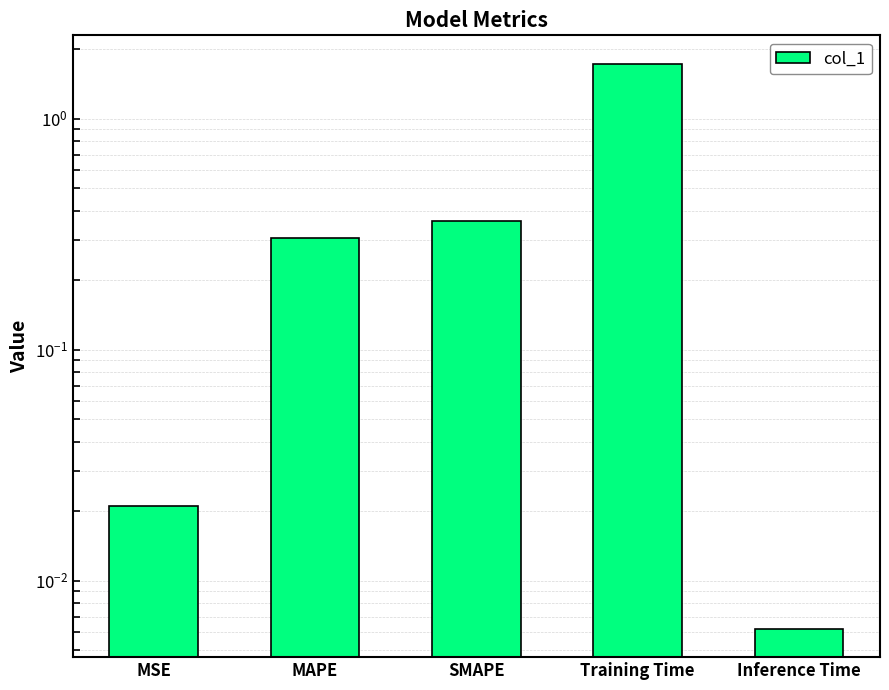

True or false: the data shows 0.6 at SMAPE.

False